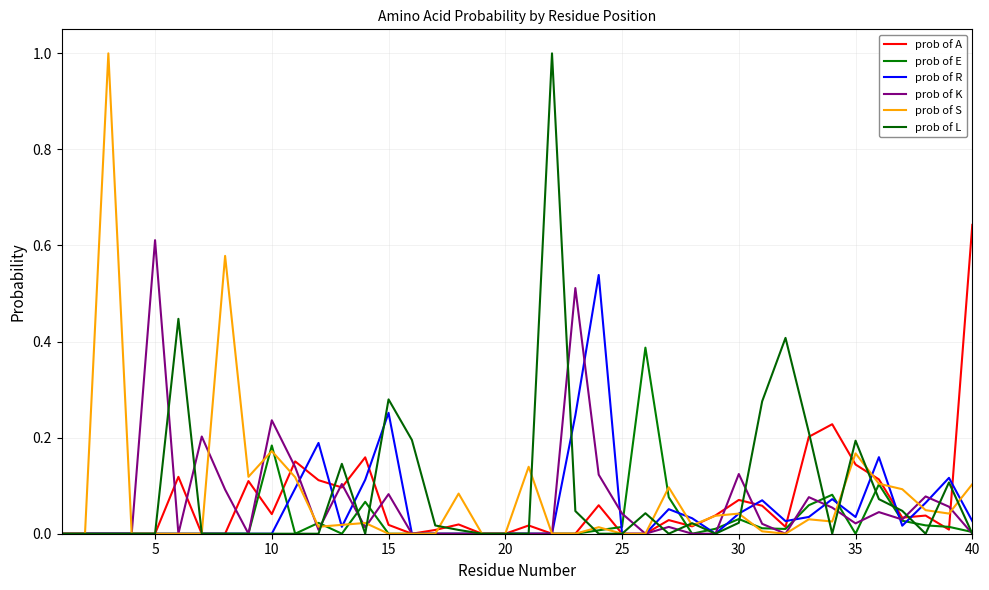

In prob of R, how many points are higher than both neighbors (excluding endpoints)?

8